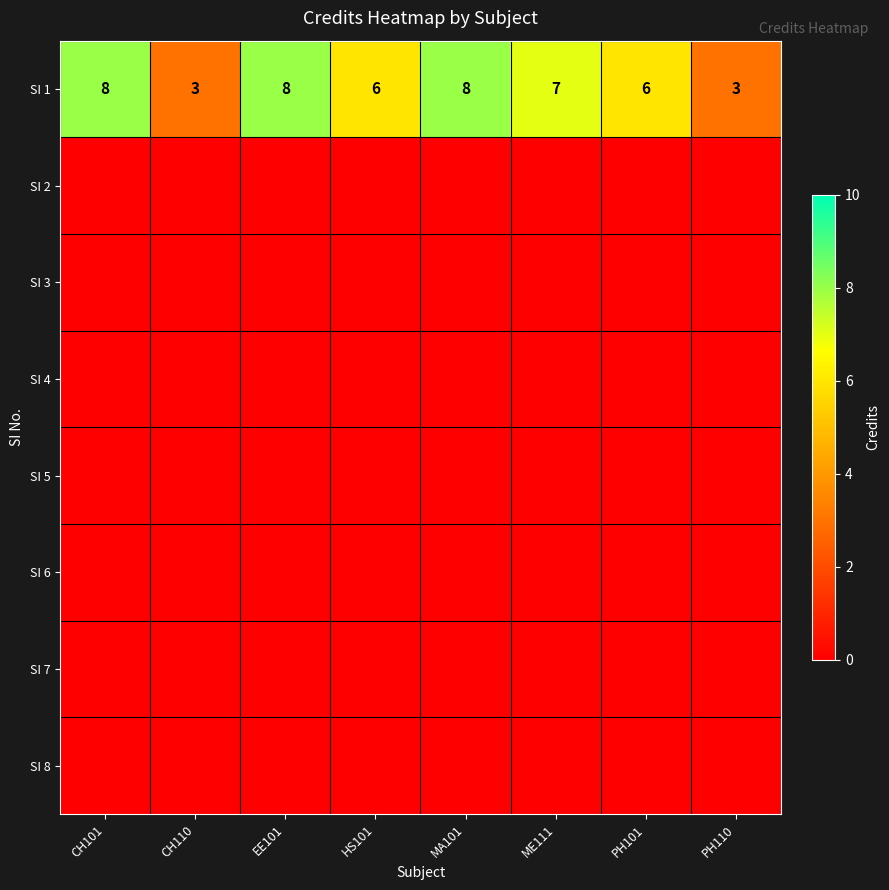

Where does the SI 1 series first go above 7?

CH101